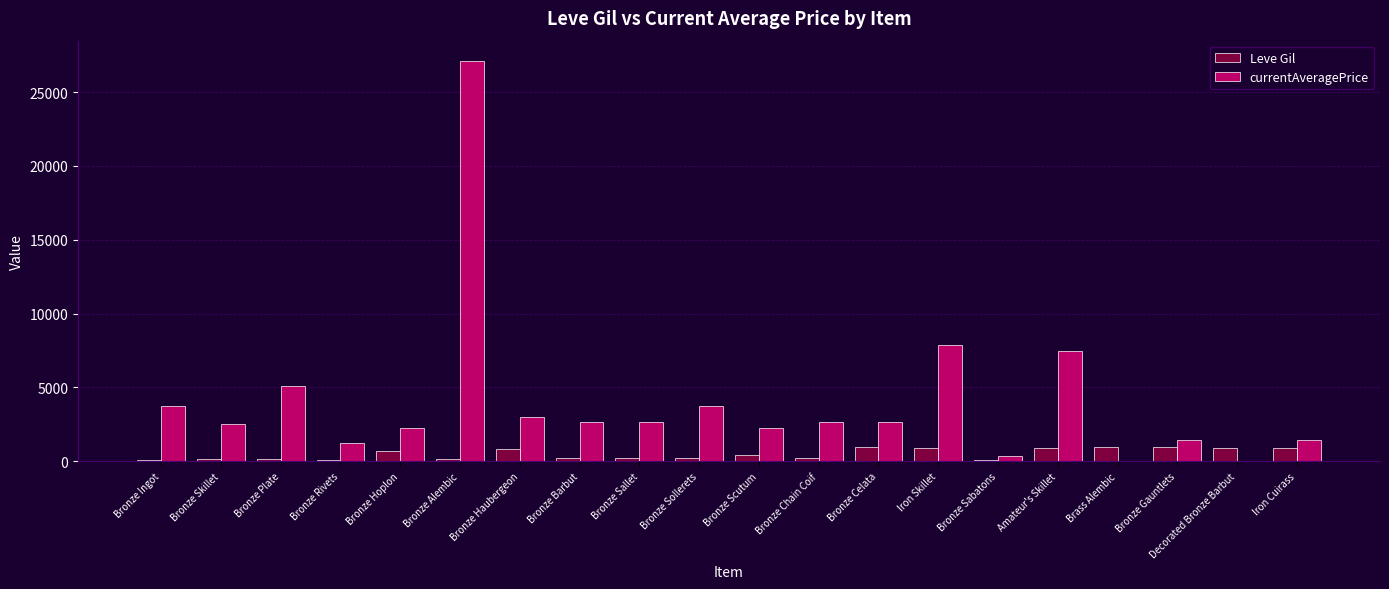

What is the sum of all Leve Gil values?

10215